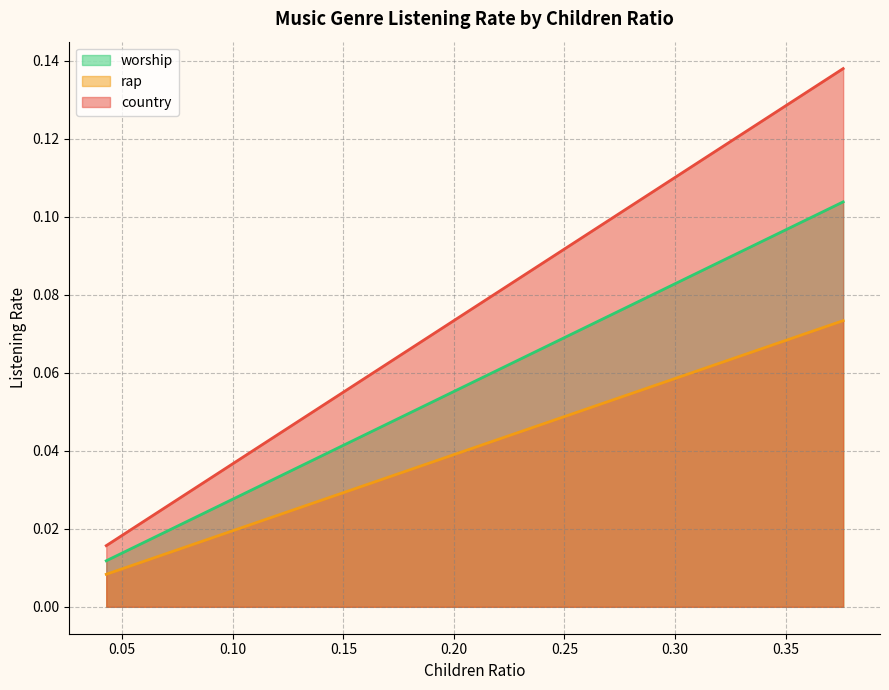

List the series in order of their overall mean, lowest first.

rap, worship, country